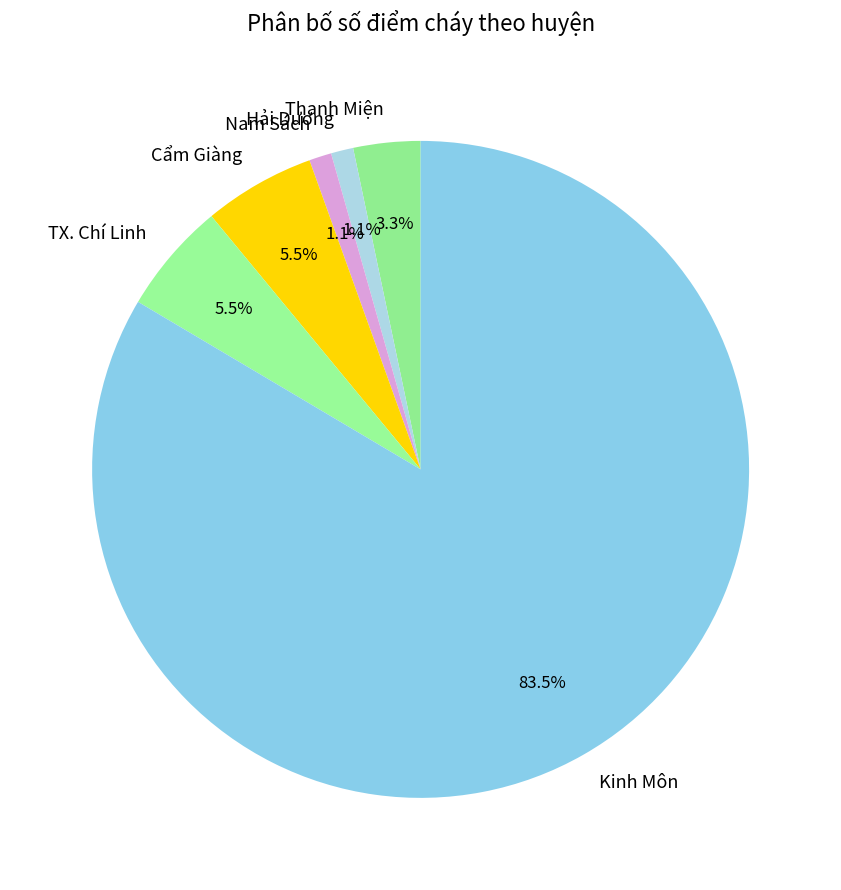

Combined, do Kinh Môn and Nam Sách account for over 50%?

Yes